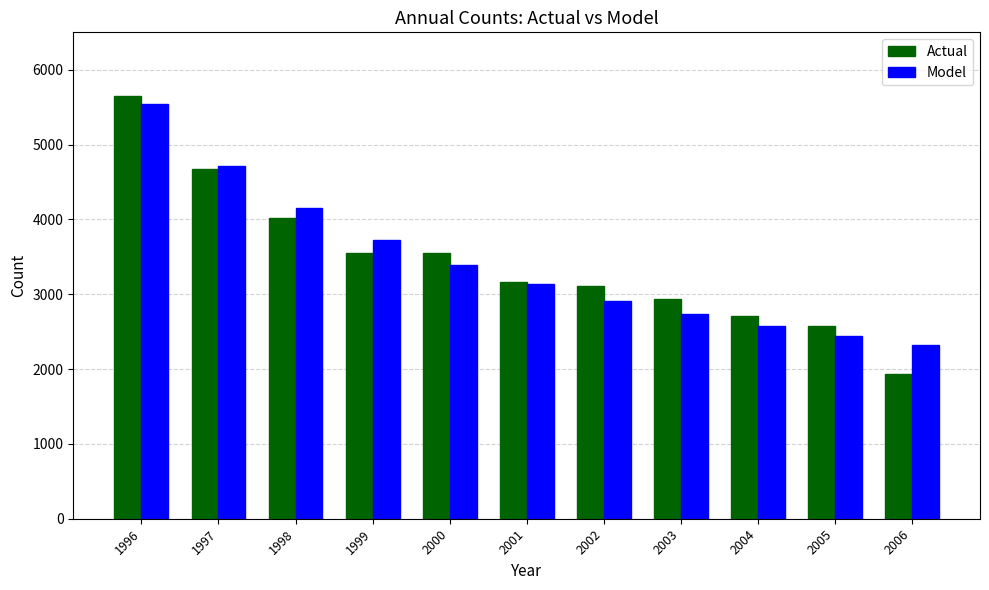

How many bars are there in total?

22